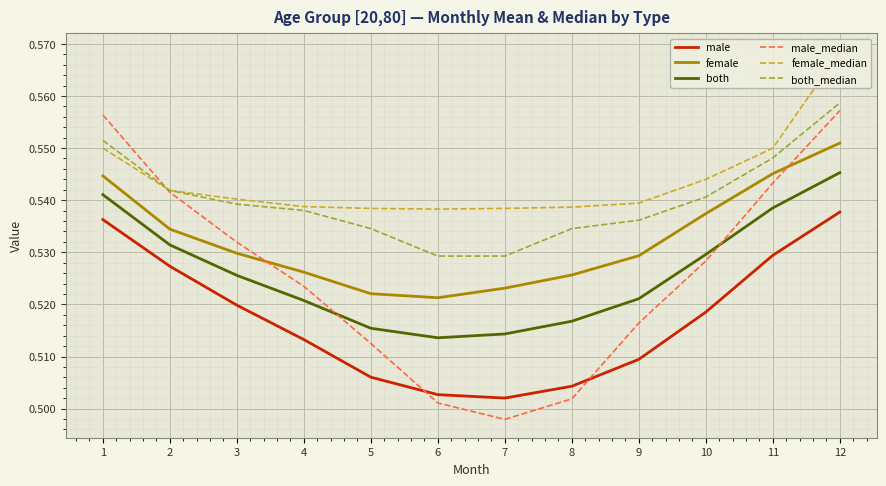

Where do male_median and male first cross each other?

5 and 6